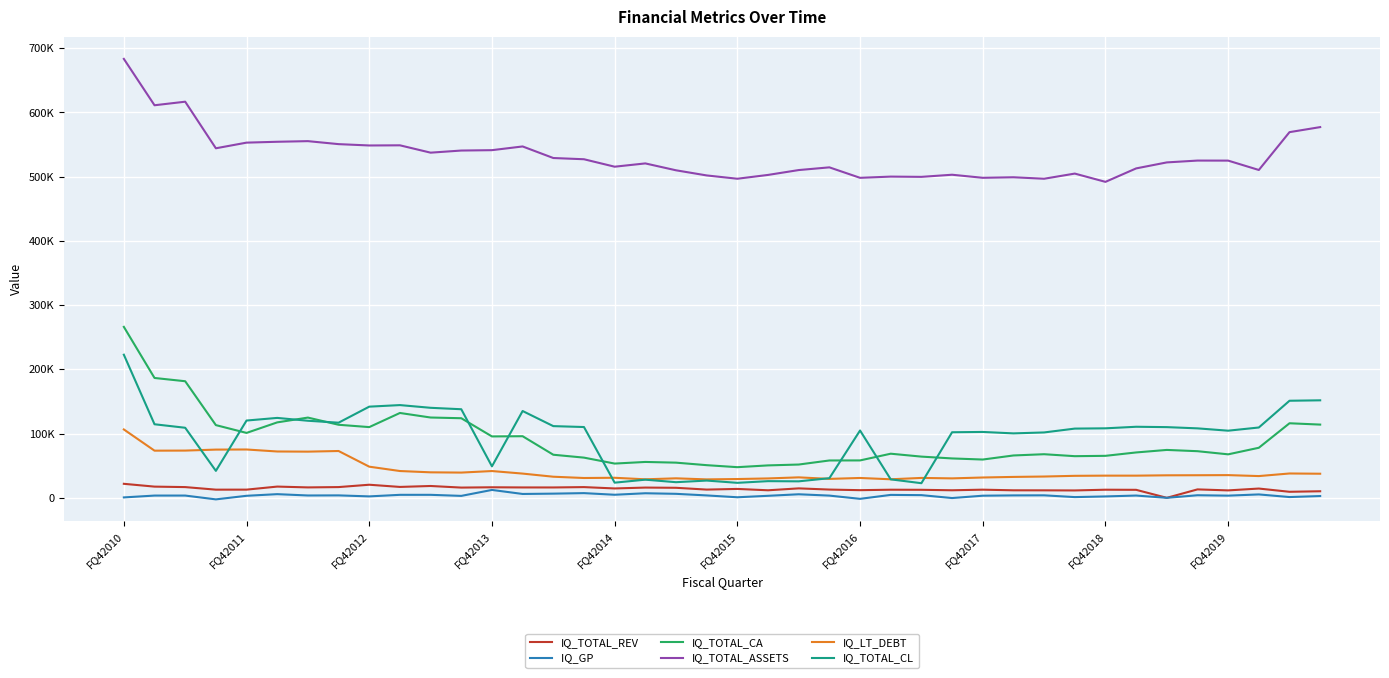

Does the chart have visible grid lines?

Yes